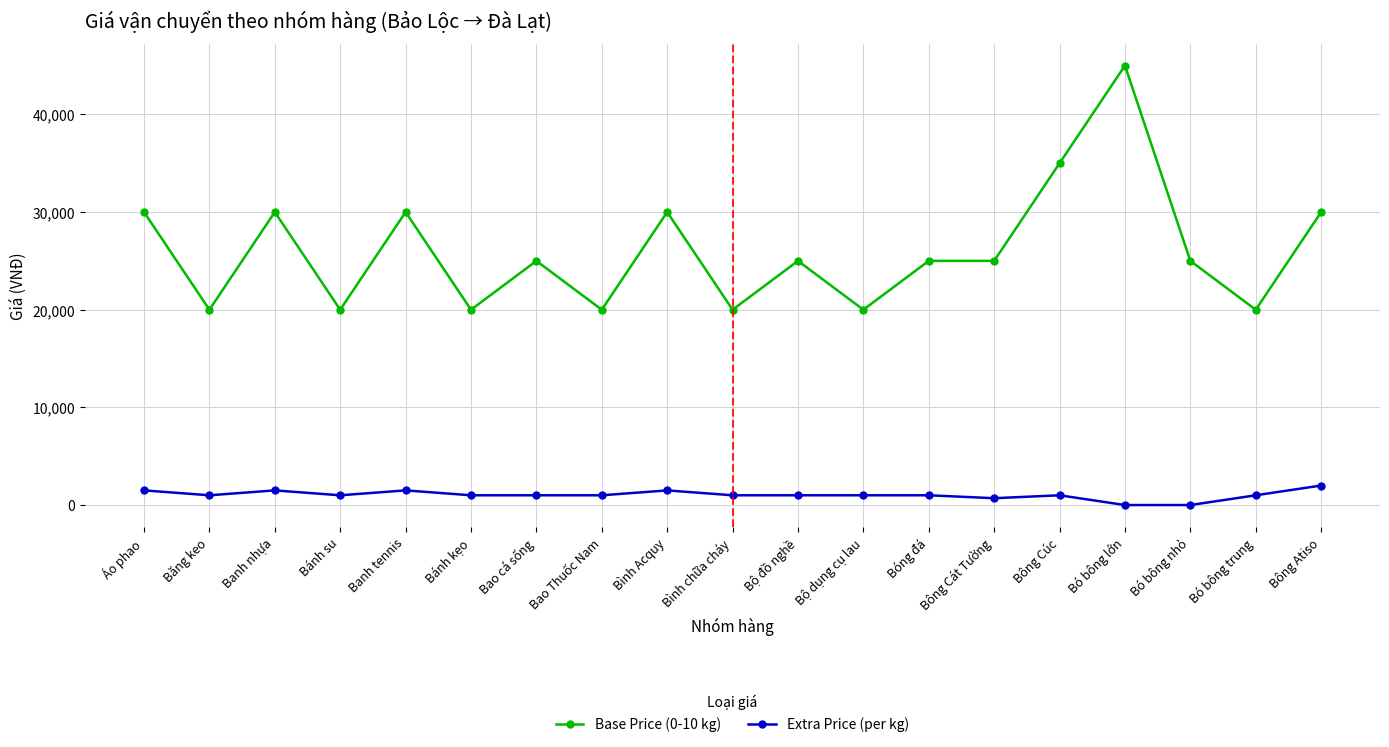

What is the label of the 1st point from the left?

Áo phao